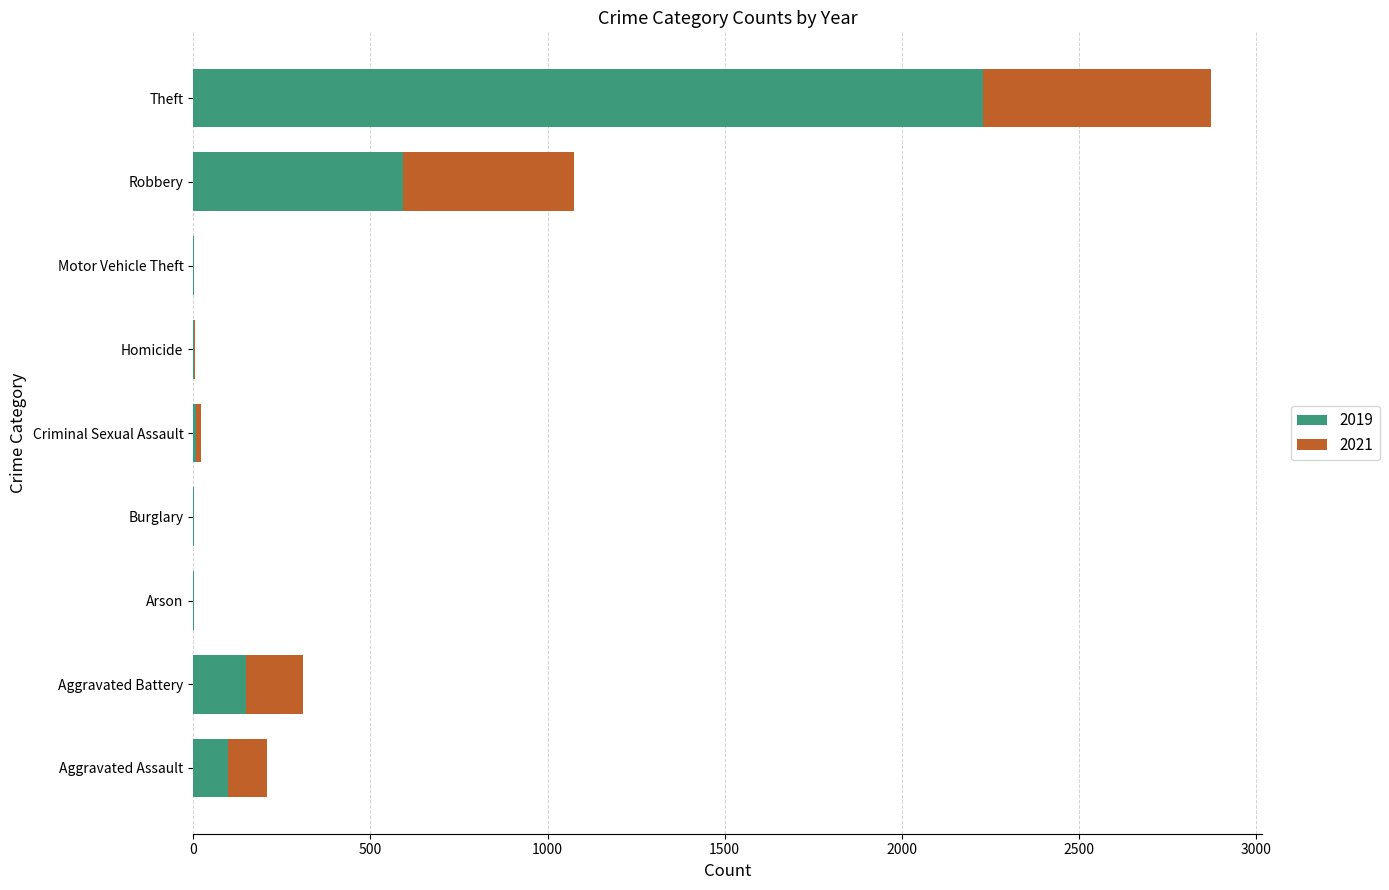

Where is 2019 nearest to the value 1115?

Robbery